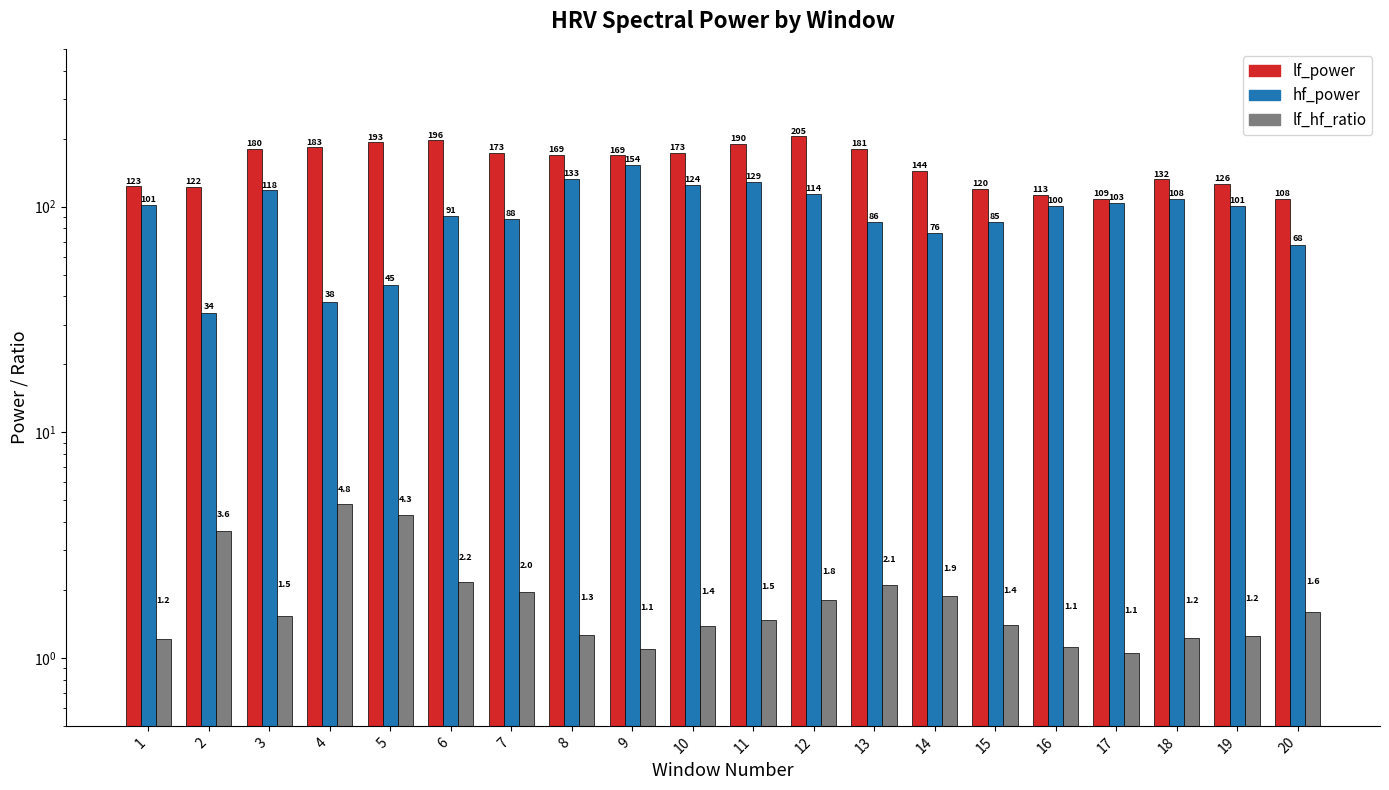

Which series has the largest total across all categories?

lf_power